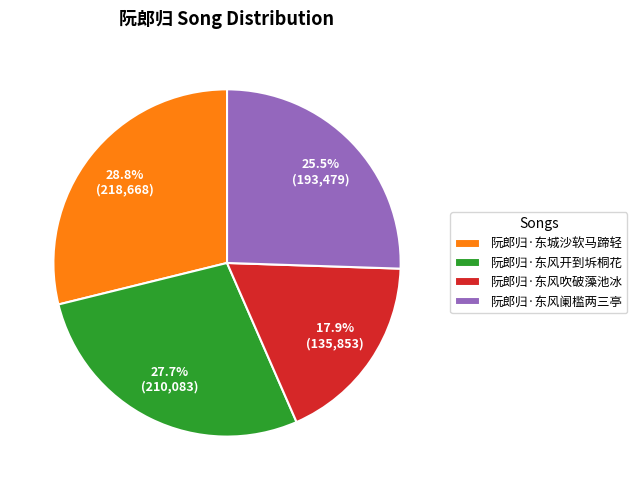

To the nearest percent, what percentage of the pie is 阮郎归·东风吹破藻池冰?

18%